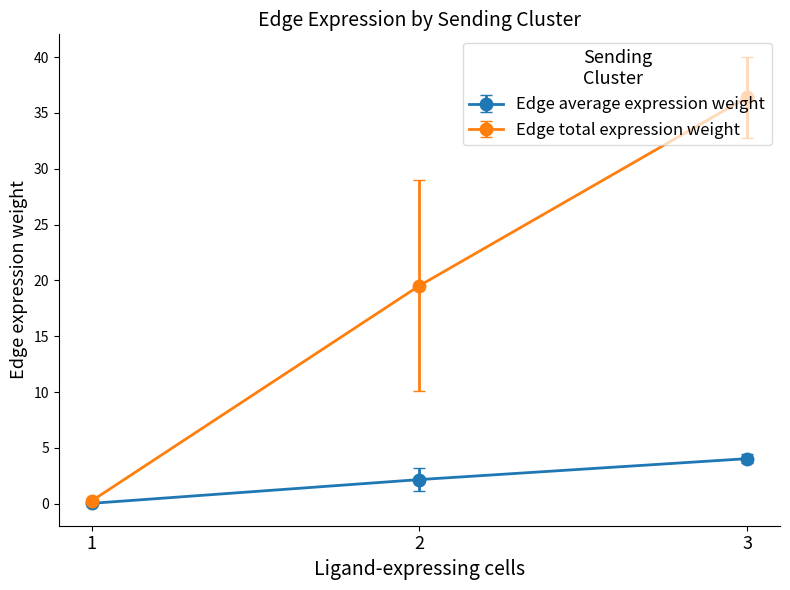

How many values in the Edge average expression weight series exceed 2?

2